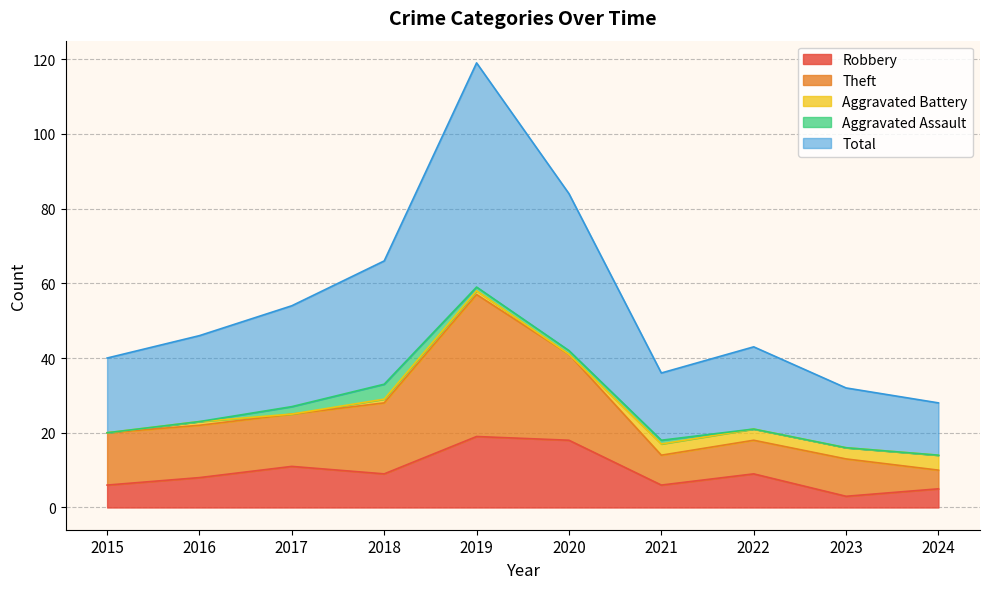

Is it true that Robbery equals 3 at 2023?

True